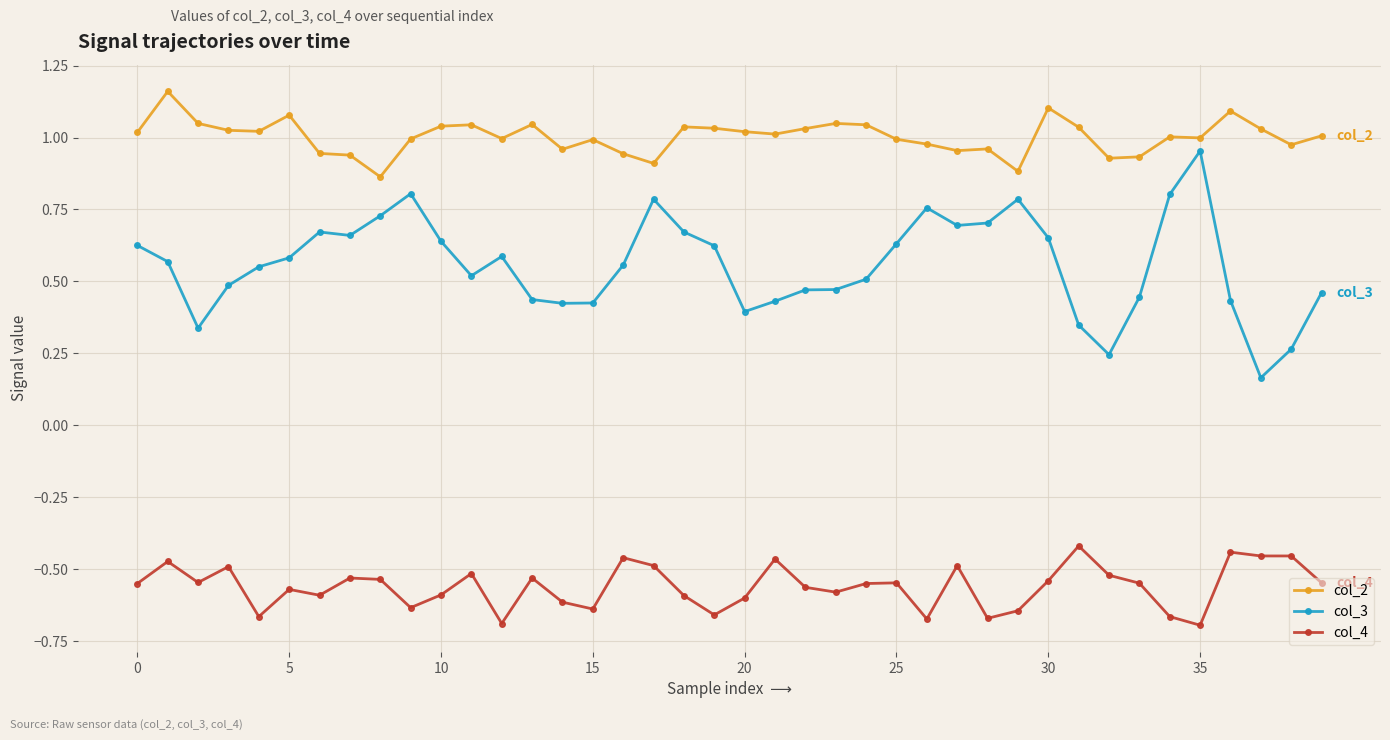

True or false: col_2 and col_4 intersect in this chart.

False